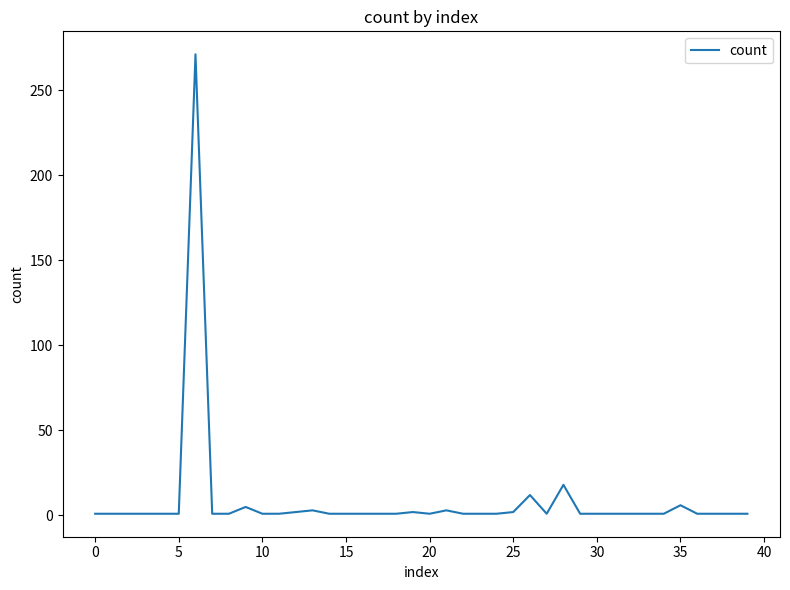

What is the maximum value shown in the chart?

271